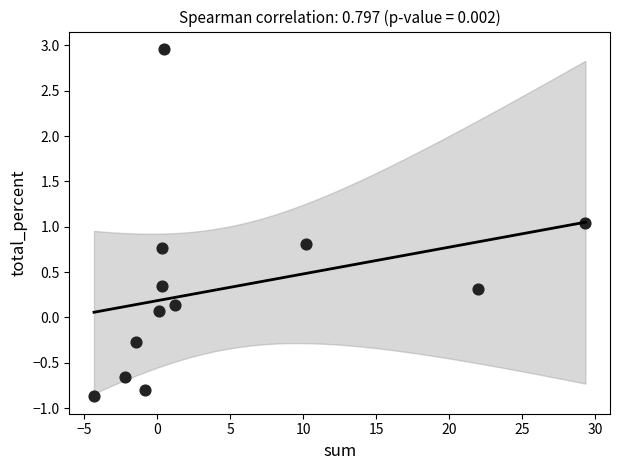

What is the range of X values (max minus min)?

33.7